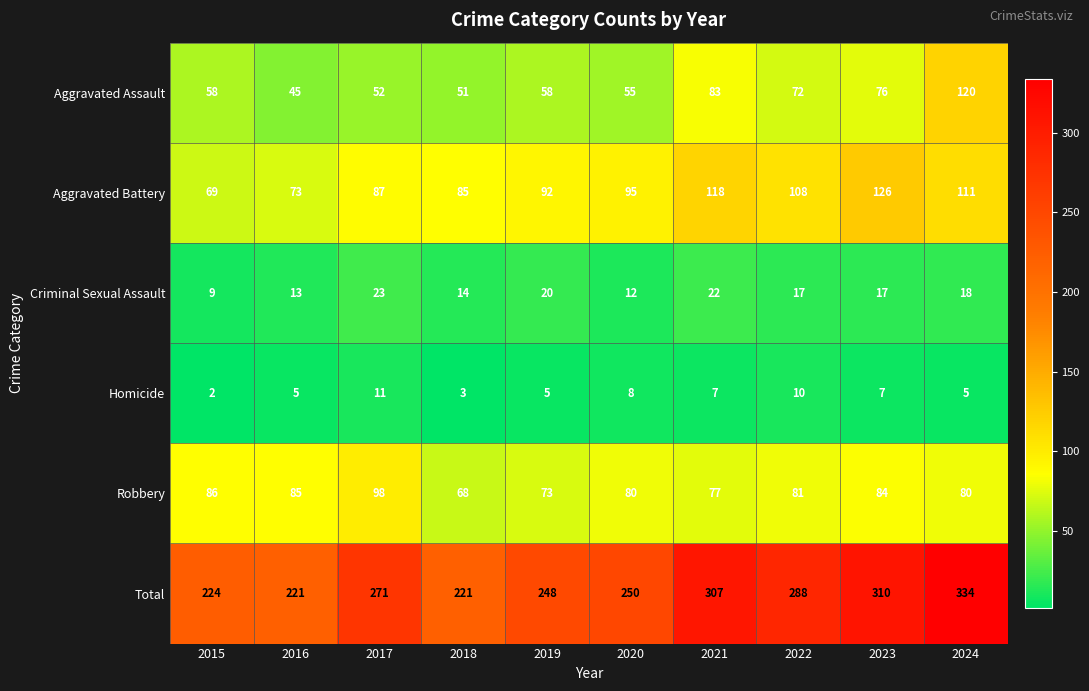

What is the approximate value of Total at 2016?

221